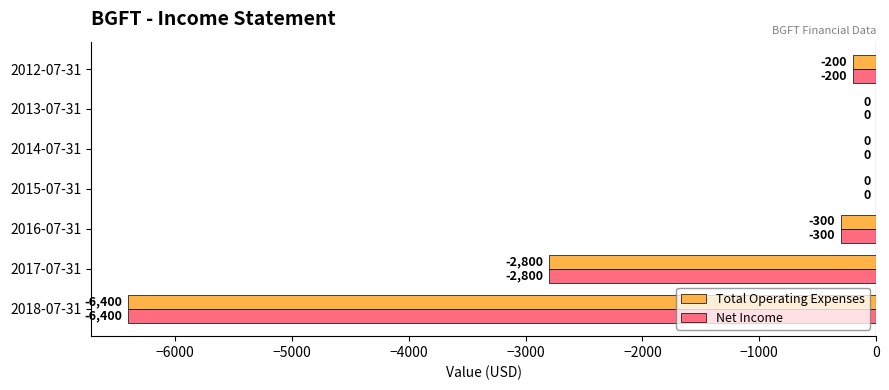

True or false: Total Operating Expenses has a value of -3147 at 2014-07-31.

False